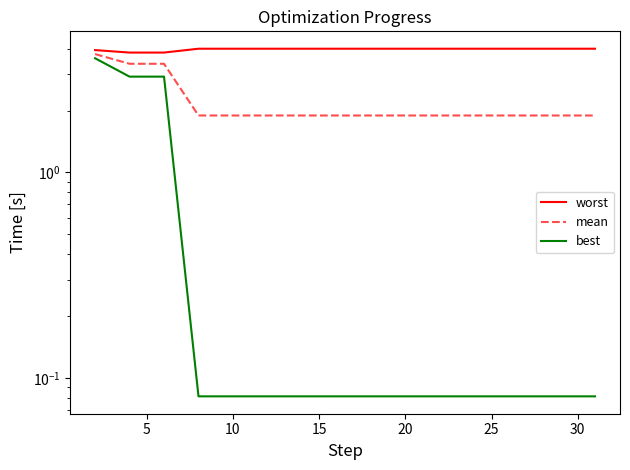

List the series in order of their overall mean, lowest first.

best, mean, worst